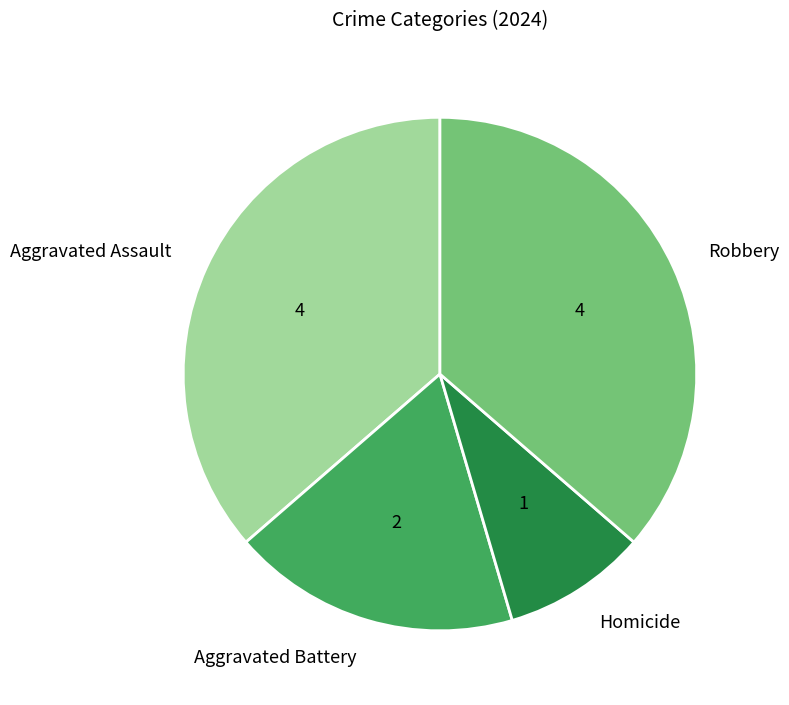

How many segments does this pie chart have?

4